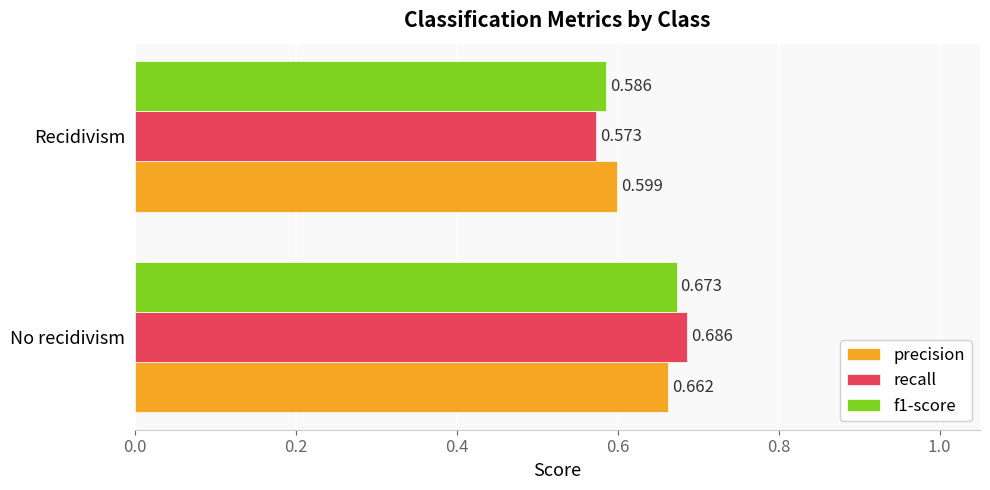

What is the sum of all precision values?

1.3